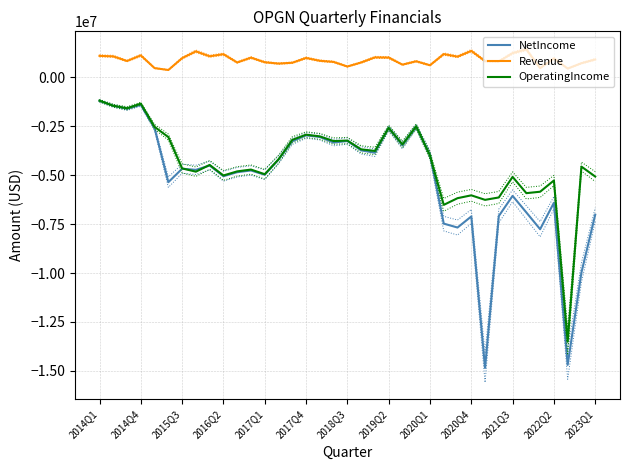

What is the sum of the OperatingIncome values at 29 and 31?

-12057634